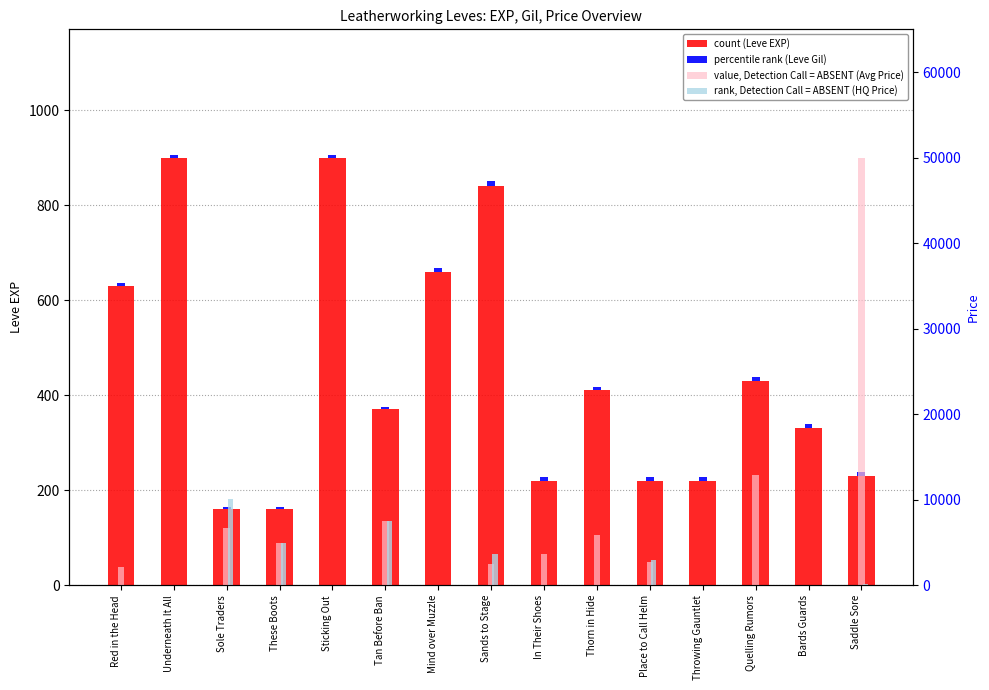

What is the difference between the maximum and second lowest values in the value, Detection Call = ABSENT (Avg Price) series?

50000